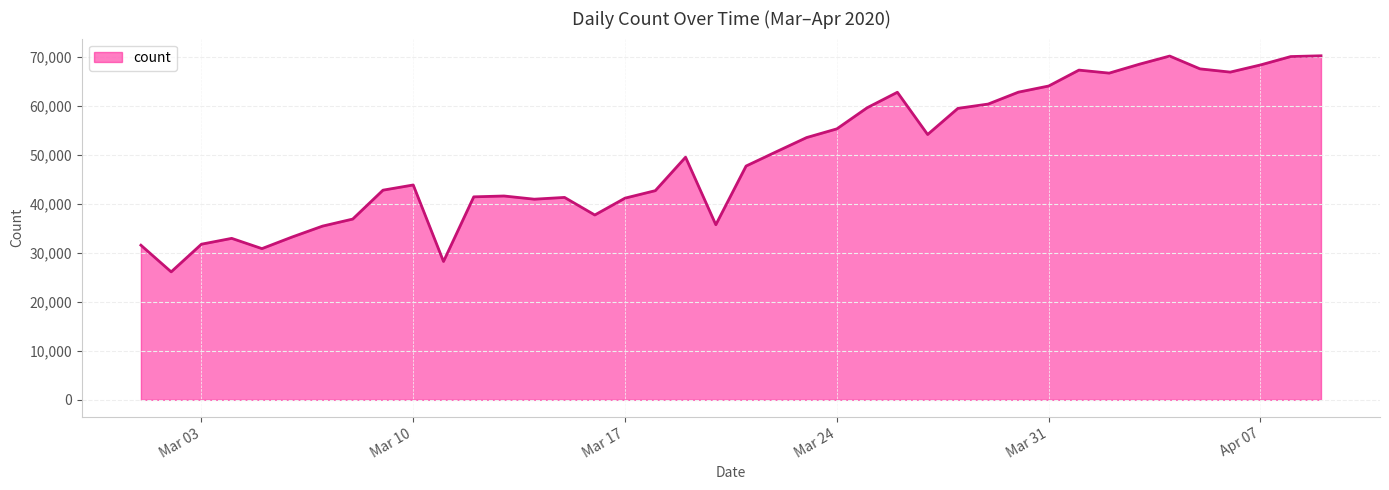

What is the difference between the maximum and minimum values?

44093